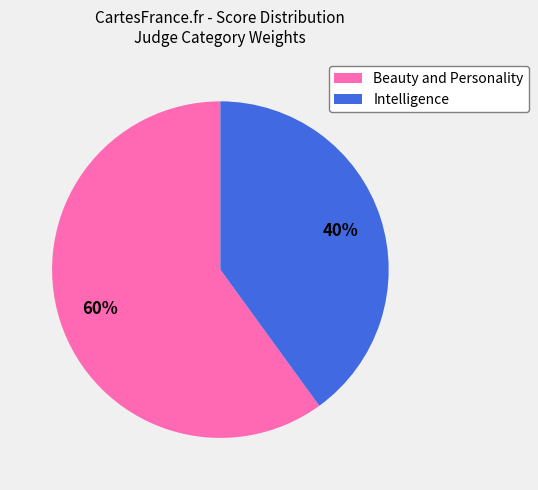

Which has a higher value, Intelligence or Beauty and Personality?

Beauty and Personality